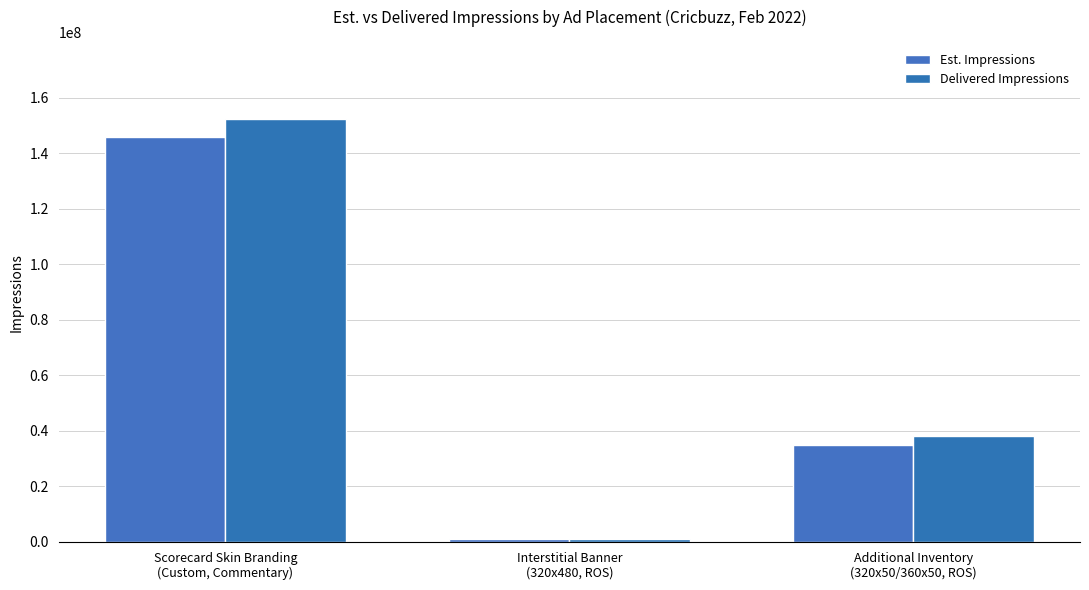

What is the difference between the highest and lowest values at Scorecard Skin Branding
(Custom, Commentary)?

6399560